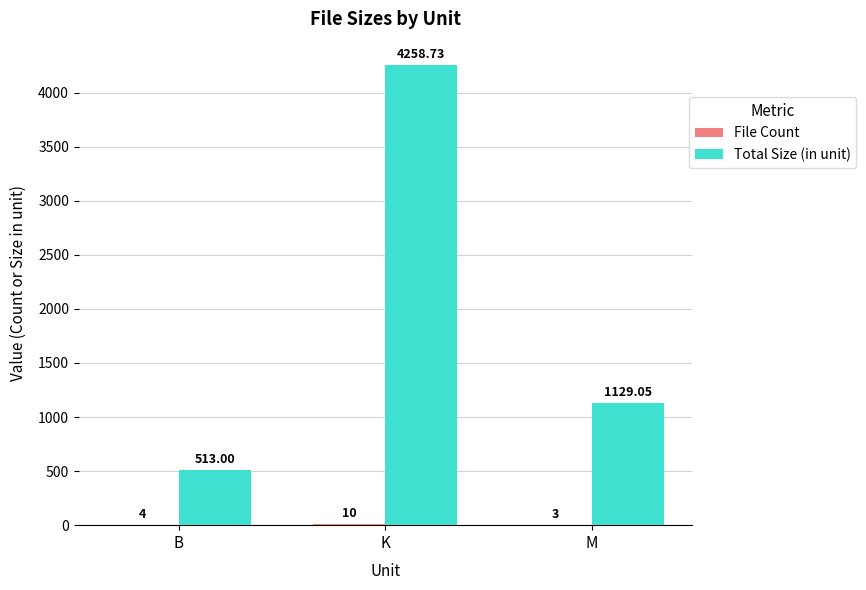

At which label is Total Size (in unit) closest to 2385?

M